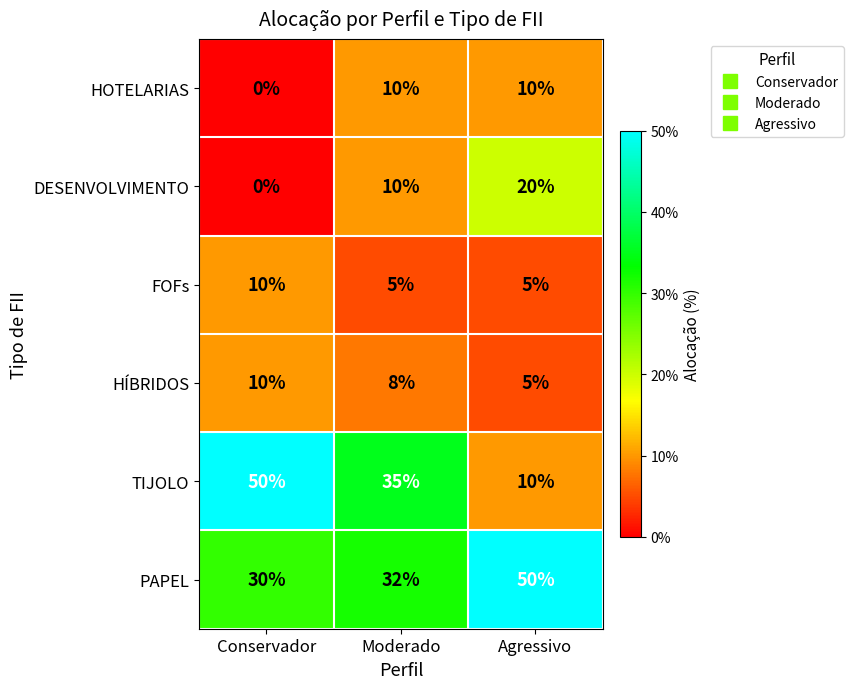

Between Moderado and Agressivo, which series saw the biggest shift?

TIJOLO